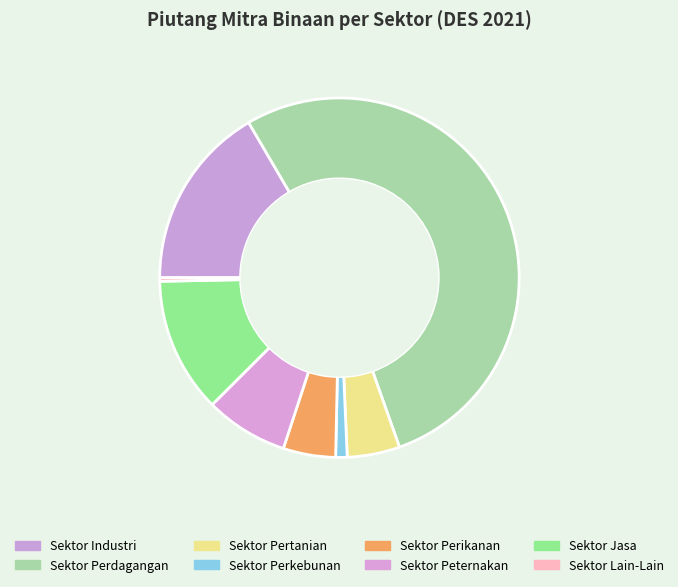

How many segments does this pie chart have?

8